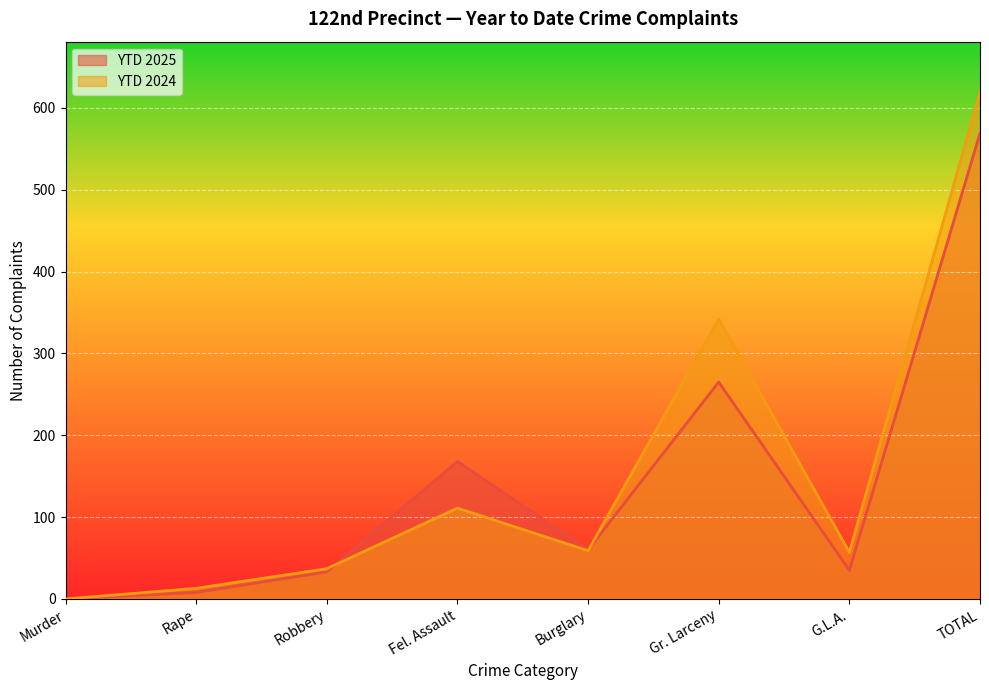

What position from the right is G.L.A.?

2